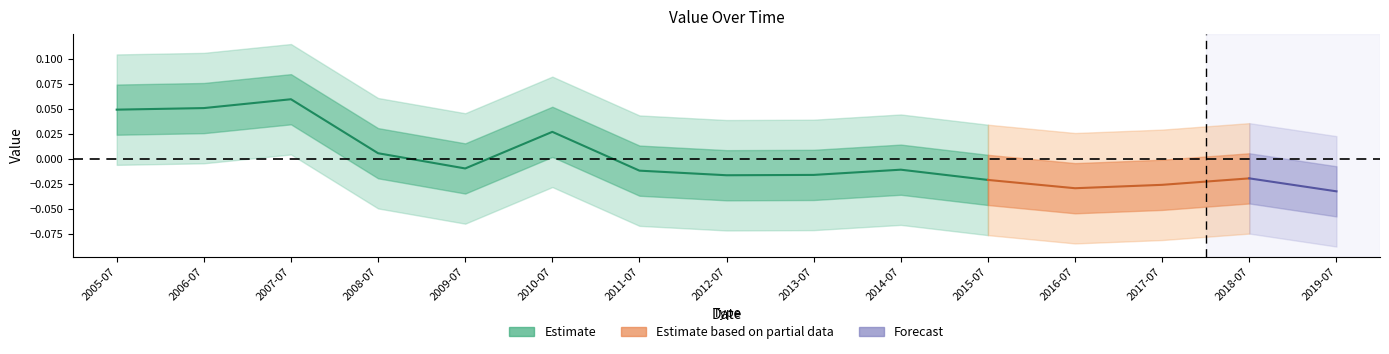

How many values are below 0?

6